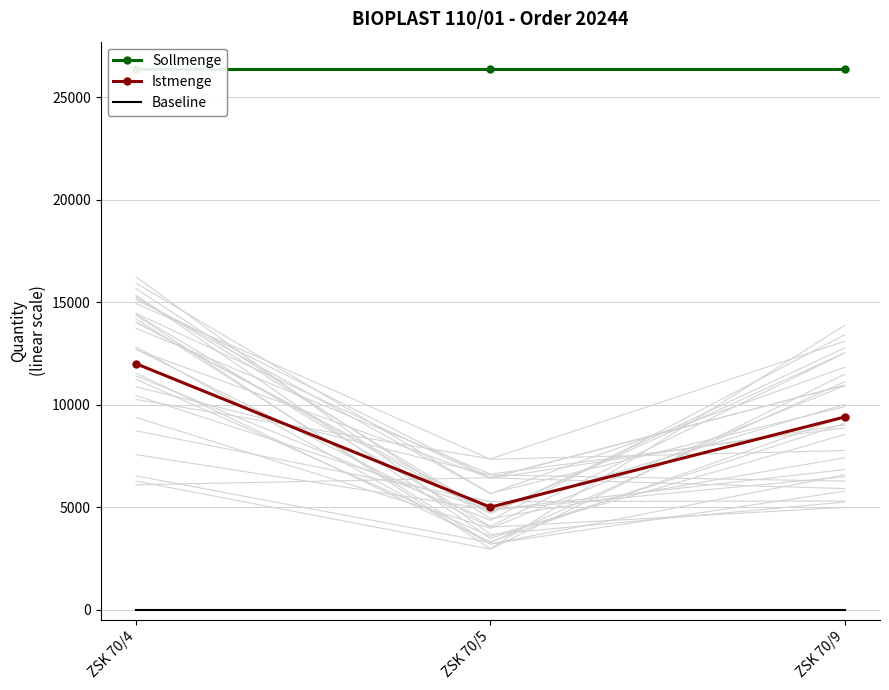

Reading left to right, extract all data points from this chart.

Sollmenge: ZSK 70/4=26400	ZSK 70/5=26400	ZSK 70/9=26400
Istmenge: ZSK 70/4=12000	ZSK 70/5=5000	ZSK 70/9=9400
Baseline: ZSK 70/4=0	ZSK 70/5=0	ZSK 70/9=0